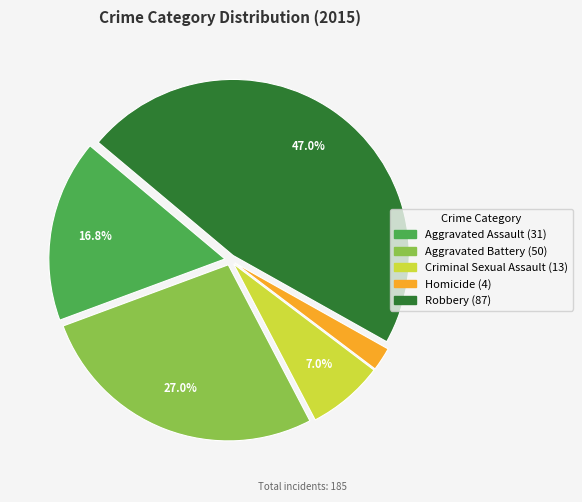

What is the largest slice in the pie chart?

Robbery